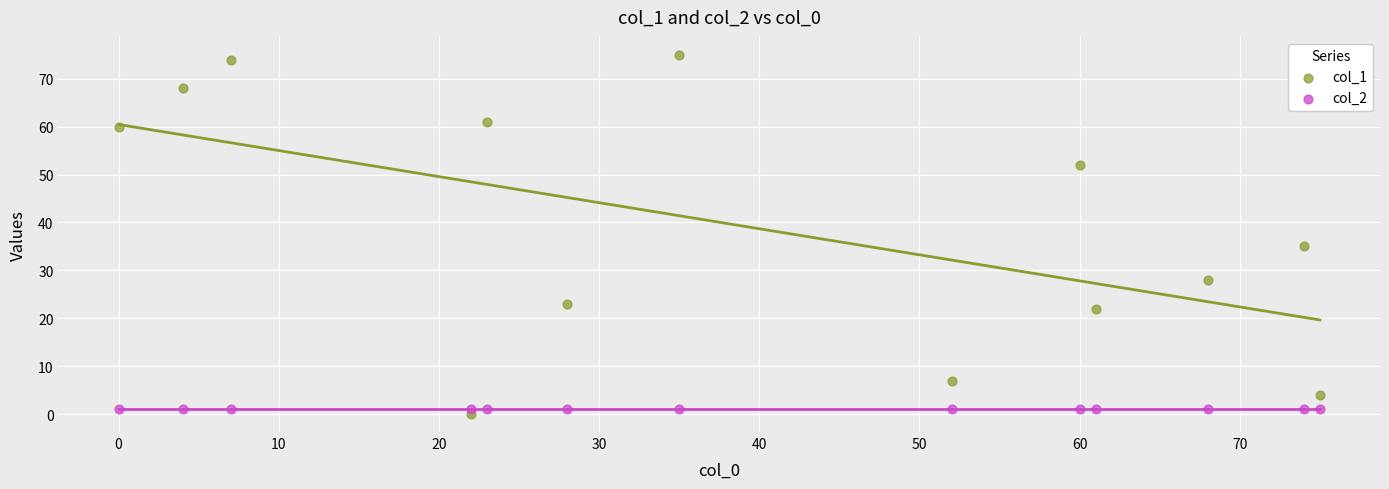

Across all series, what Y value is closest to 37?

35